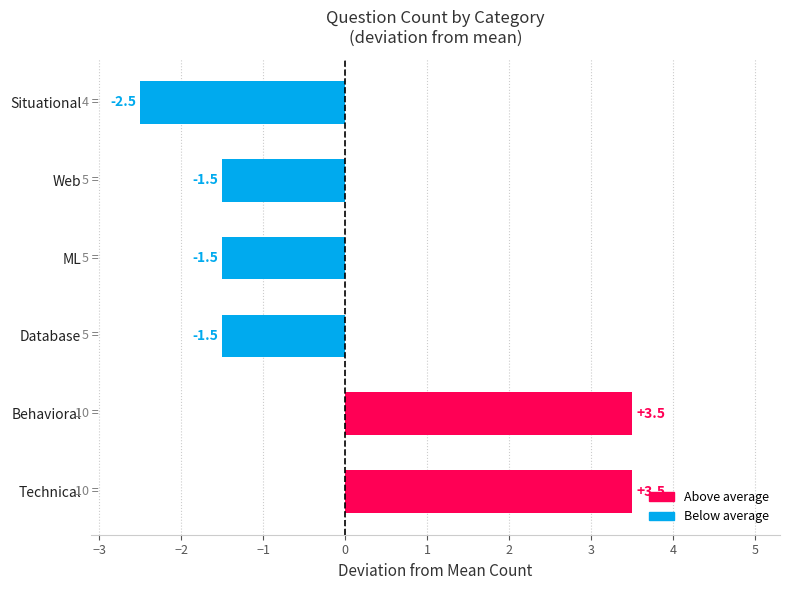

What is the difference between the values at Technical and Web?

5.0